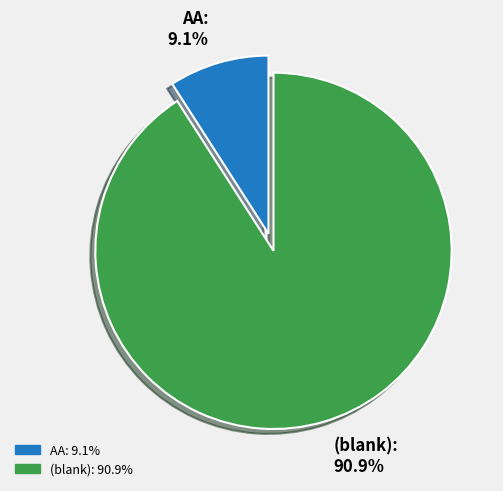

Is there any slice that represents more than half of the pie?

Yes